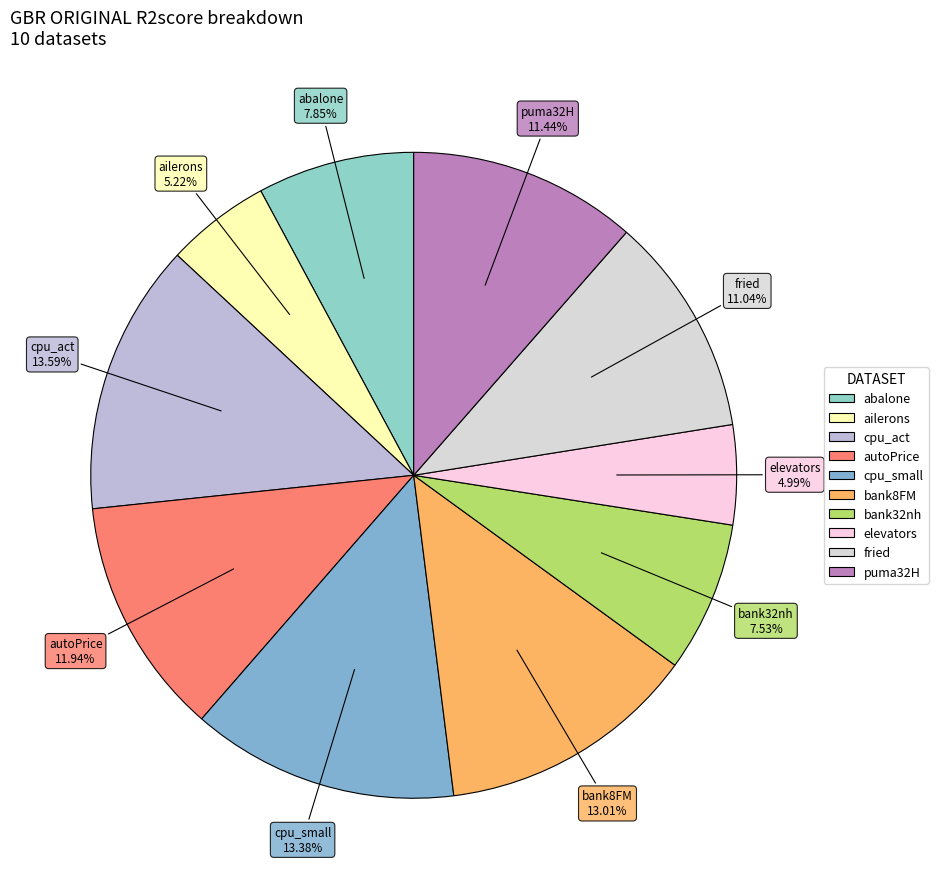

Count the number of slices in the pie.

10